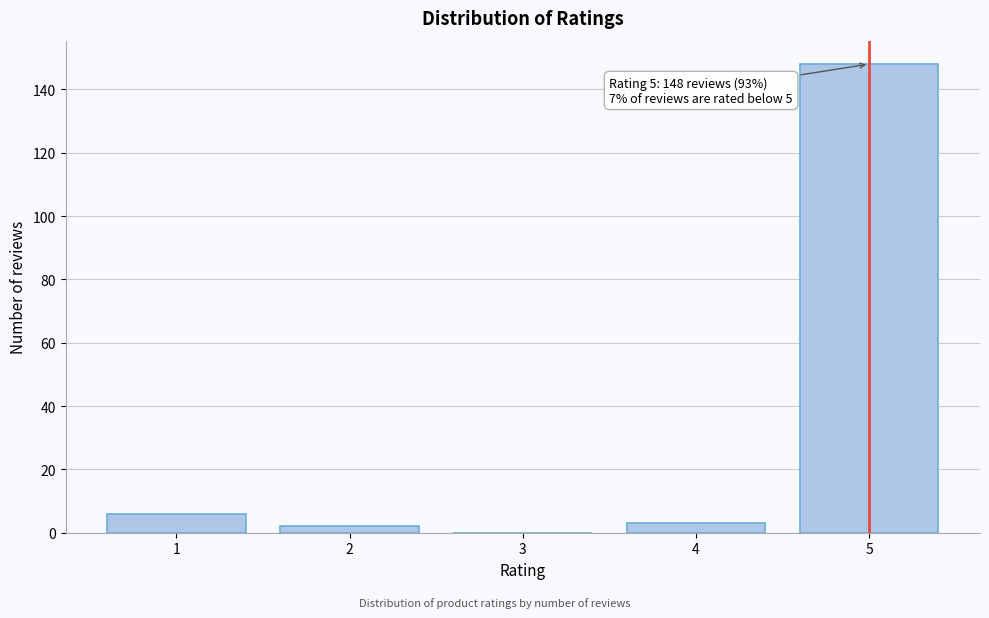

Reading left to right, transcribe all the data shown in this chart.

1=6	2=2	3=0	4=3	5=148